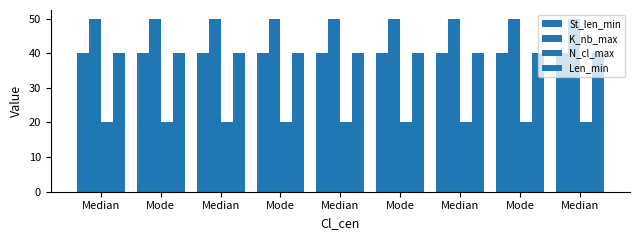

At which label is N_cl_max closest to 20?

Median